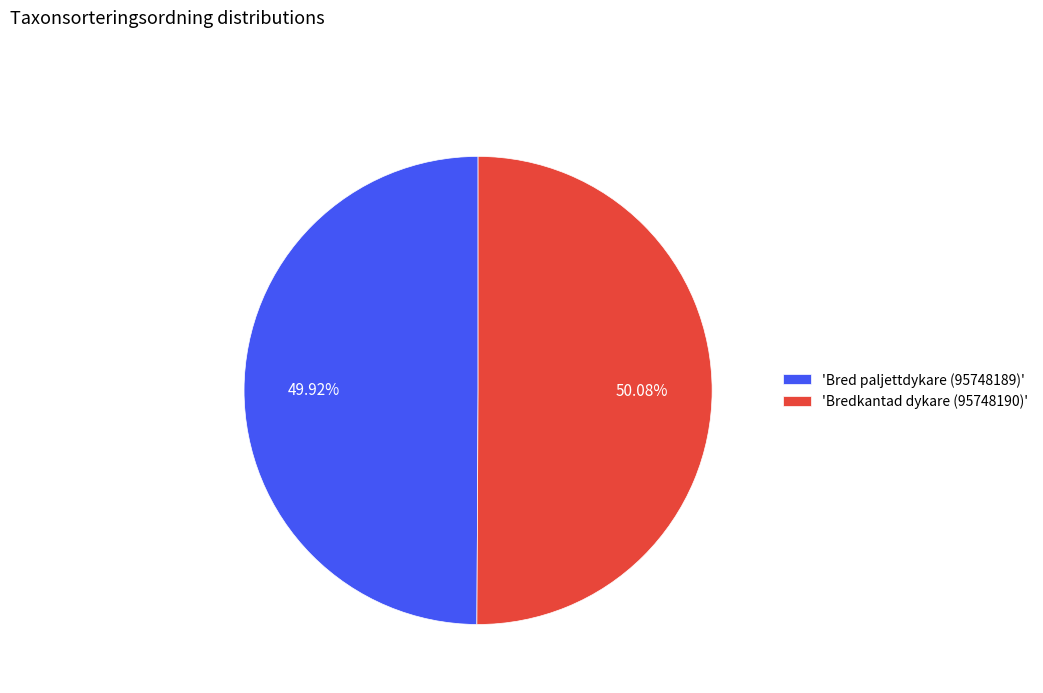

Does any single category account for the majority?

Yes